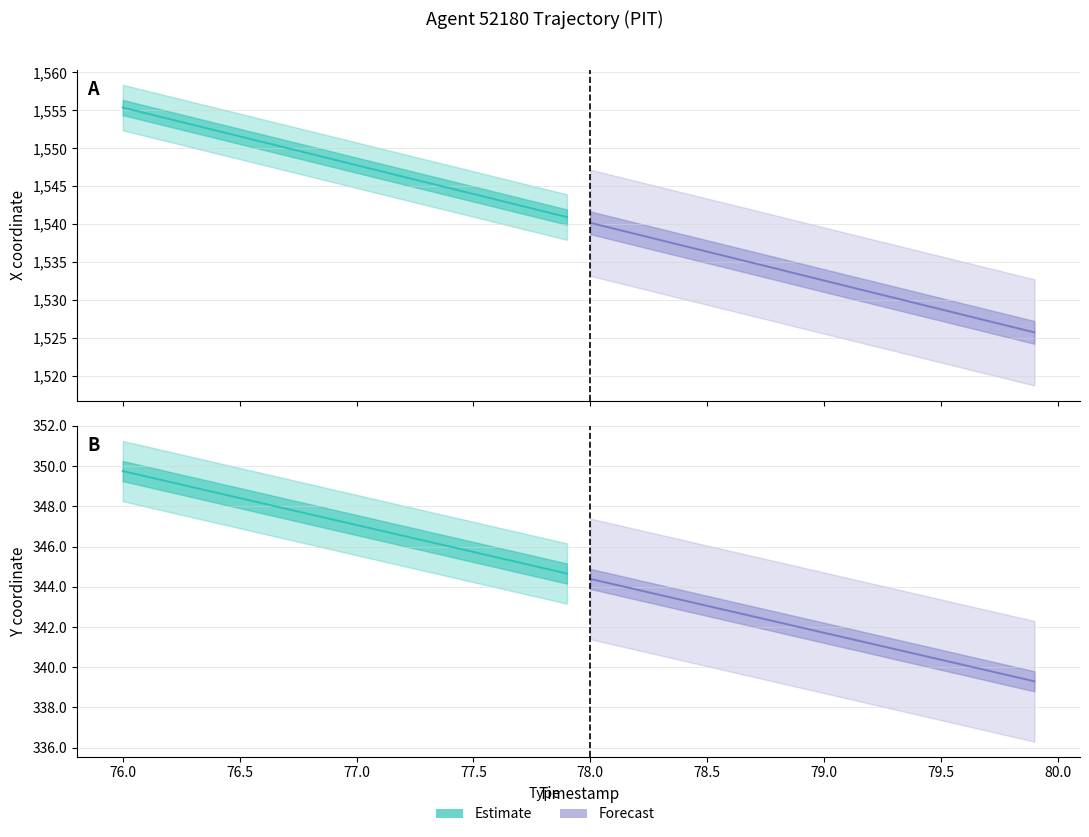

Between 79.0 and 77.3, which is larger?

77.3